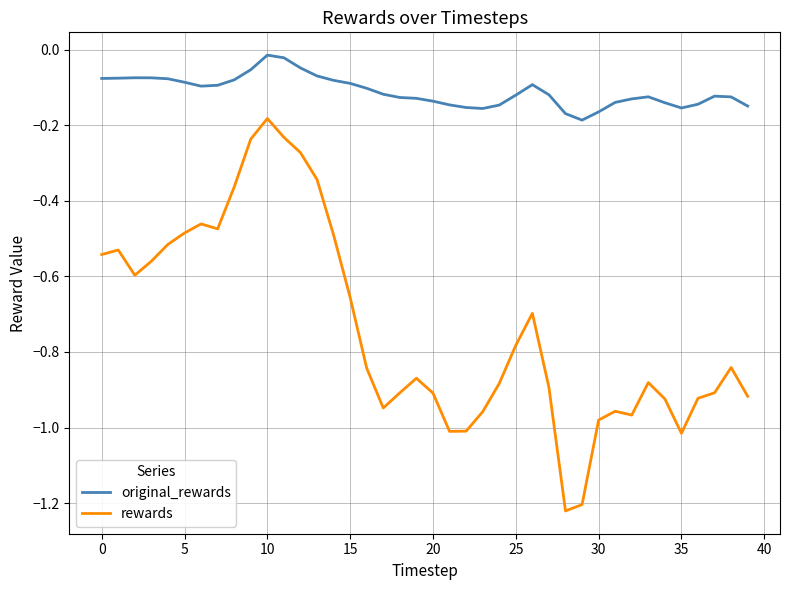

List the series in order of their peak value, highest first.

original_rewards, rewards